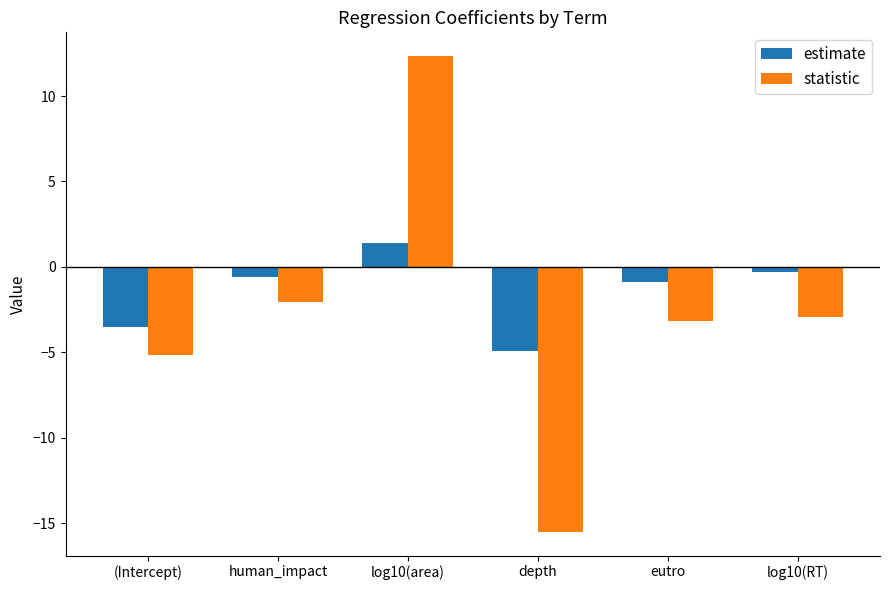

Between log10(area) and depth, which series saw the biggest shift?

statistic